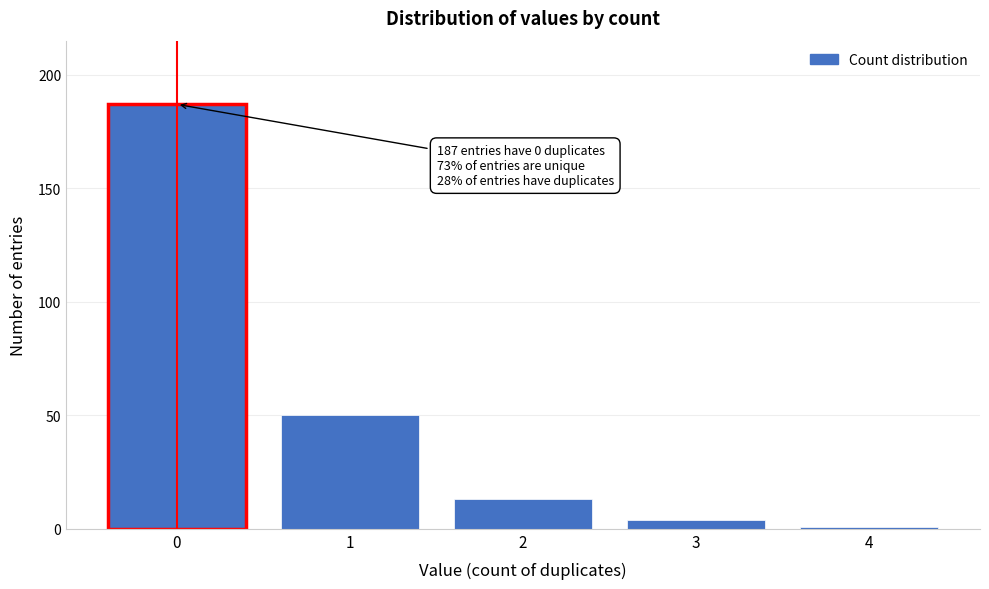

Reading left to right, transcribe all the data shown in this chart.

0=187	1=50	2=13	3=4	4=1